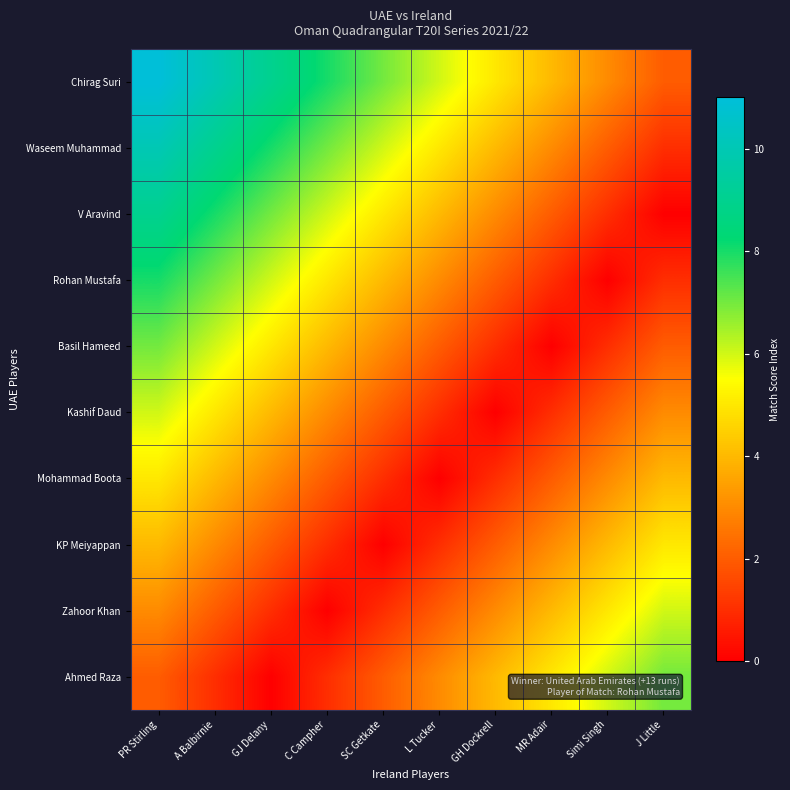

Reading left to right, extract all data points from this chart.

Chirag Suri: PR Stirling=11	A Balbirnie=10	GJ Delany=9	C Campher=8	SC Getkate=7	L Tucker=6	GH Dockrell=5	MR Adair=4	Simi Singh=3	J Little=2
Waseem Muhammad: PR Stirling=10	A Balbirnie=9	GJ Delany=8	C Campher=7	SC Getkate=6	L Tucker=5	GH Dockrell=4	MR Adair=3	Simi Singh=2	J Little=1
V Aravind: PR Stirling=9	A Balbirnie=8	GJ Delany=7	C Campher=6	SC Getkate=5	L Tucker=4	GH Dockrell=3	MR Adair=2	Simi Singh=1	J Little=0
Rohan Mustafa: PR Stirling=8	A Balbirnie=7	GJ Delany=6	C Campher=5	SC Getkate=4	L Tucker=3	GH Dockrell=2	MR Adair=1	Simi Singh=0	J Little=1
Basil Hameed: PR Stirling=7	A Balbirnie=6	GJ Delany=5	C Campher=4	SC Getkate=3	L Tucker=2	GH Dockrell=1	MR Adair=0	Simi Singh=1	J Little=2
Kashif Daud: PR Stirling=6	A Balbirnie=5	GJ Delany=4	C Campher=3	SC Getkate=2	L Tucker=1	GH Dockrell=0	MR Adair=1	Simi Singh=2	J Little=3
Mohammad Boota: PR Stirling=5	A Balbirnie=4	GJ Delany=3	C Campher=2	SC Getkate=1	L Tucker=0	GH Dockrell=1	MR Adair=2	Simi Singh=3	J Little=4
KP Meiyappan: PR Stirling=4	A Balbirnie=3	GJ Delany=2	C Campher=1	SC Getkate=0	L Tucker=1	GH Dockrell=2	MR Adair=3	Simi Singh=4	J Little=5
Zahoor Khan: PR Stirling=3	A Balbirnie=2	GJ Delany=1	C Campher=0	SC Getkate=1	L Tucker=2	GH Dockrell=3	MR Adair=4	Simi Singh=5	J Little=6
Ahmed Raza: PR Stirling=2	A Balbirnie=1	GJ Delany=0	C Campher=1	SC Getkate=2	L Tucker=3	GH Dockrell=4	MR Adair=5	Simi Singh=6	J Little=7